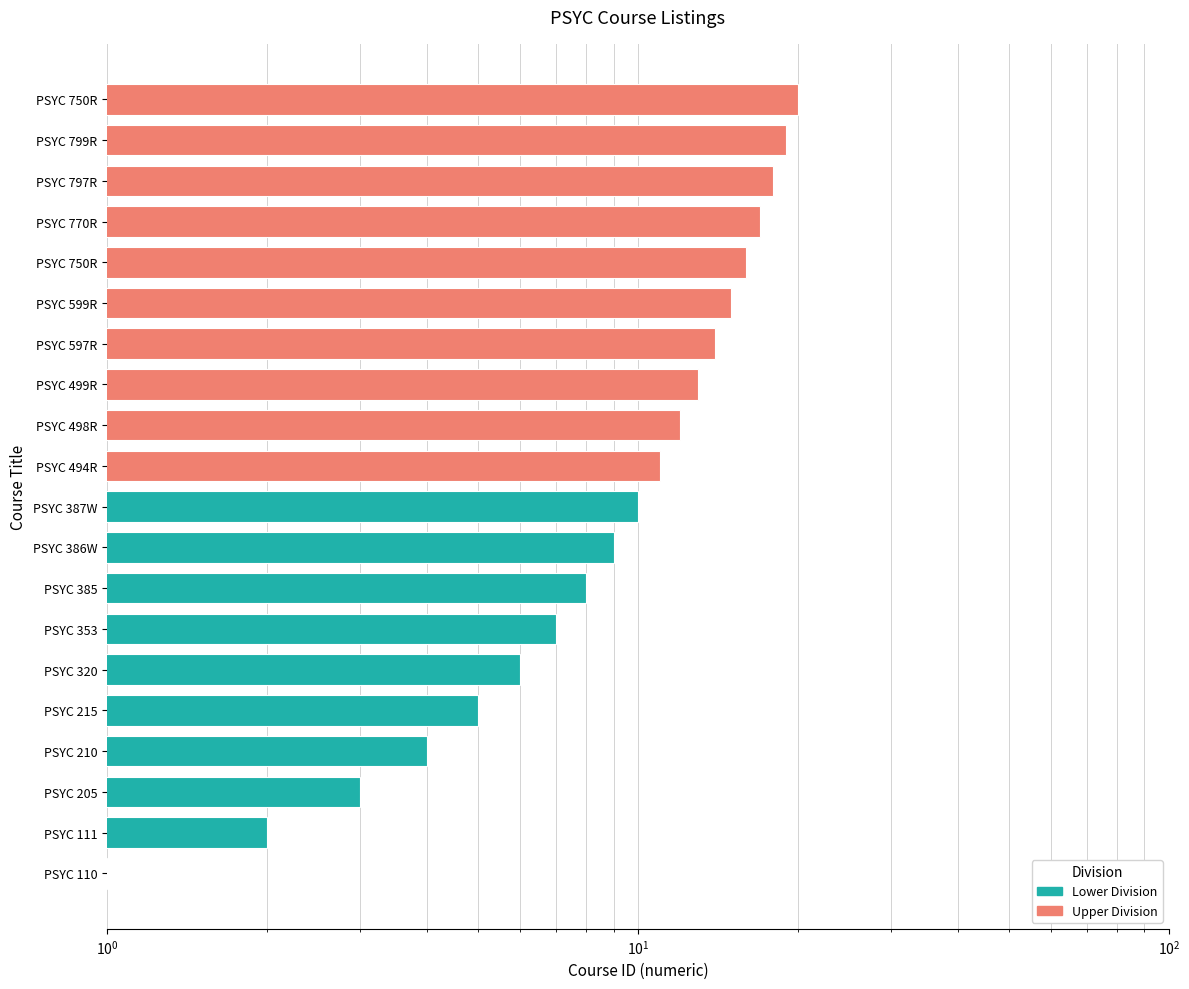

The chart shows a value of 17 at PSYC 770R. True or false?

True